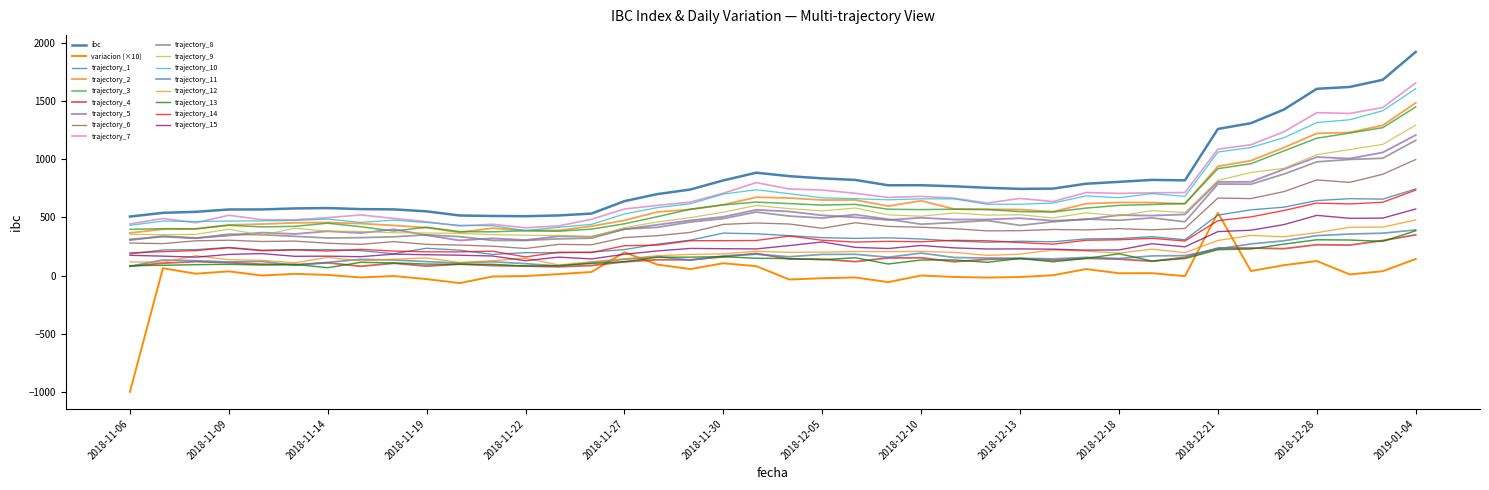

True or false: ibc has more than 0 points higher than both neighbors.

True